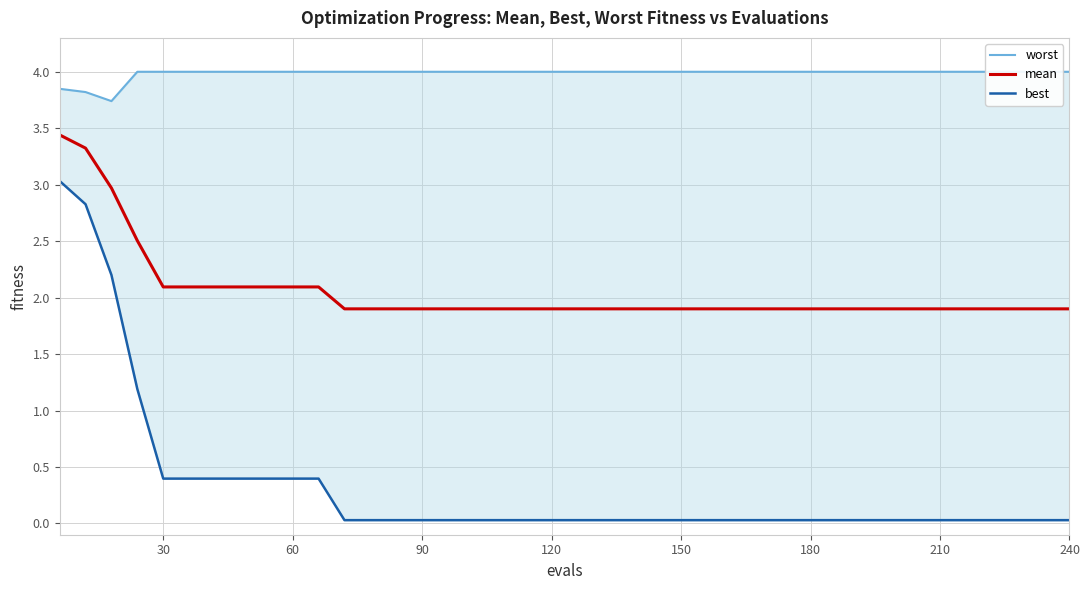

Is it true that mean equals 0.6 at 30?

False